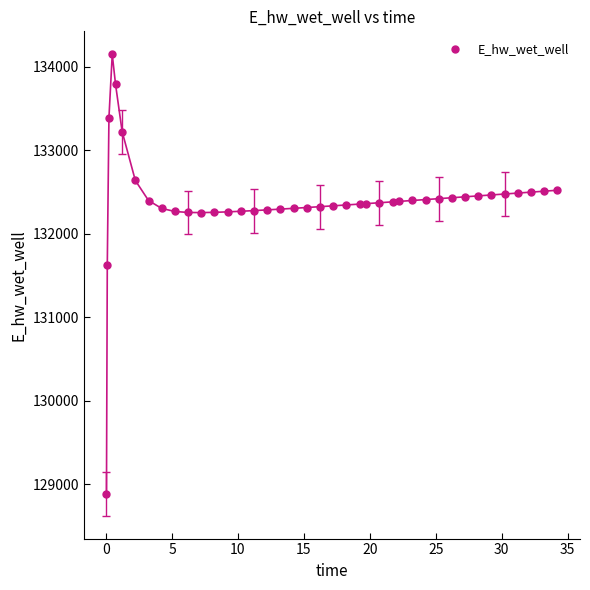

What is the range of X values (max minus min)?

34.2